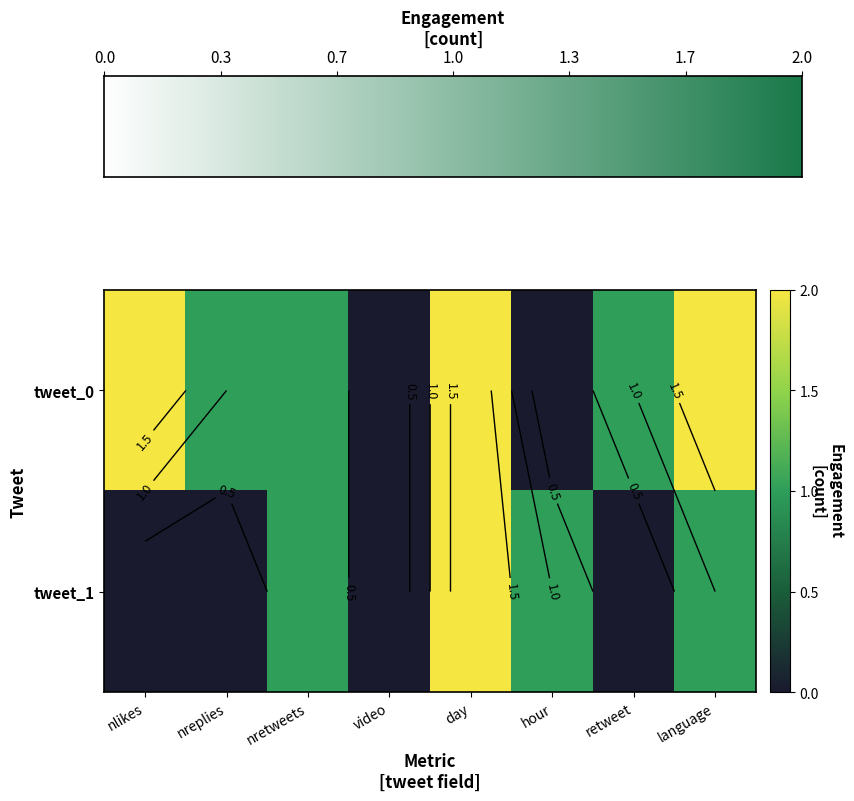

The tweet_0 series shows 0 at day. True or false?

False